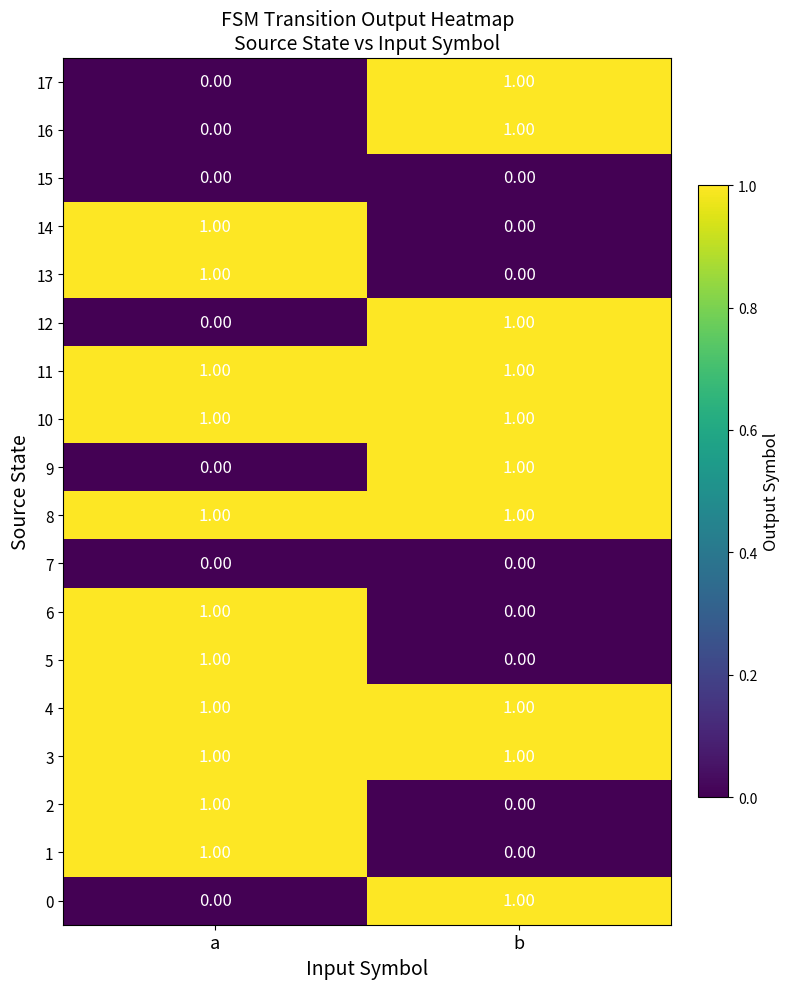

What is the total value across all series at a?

11